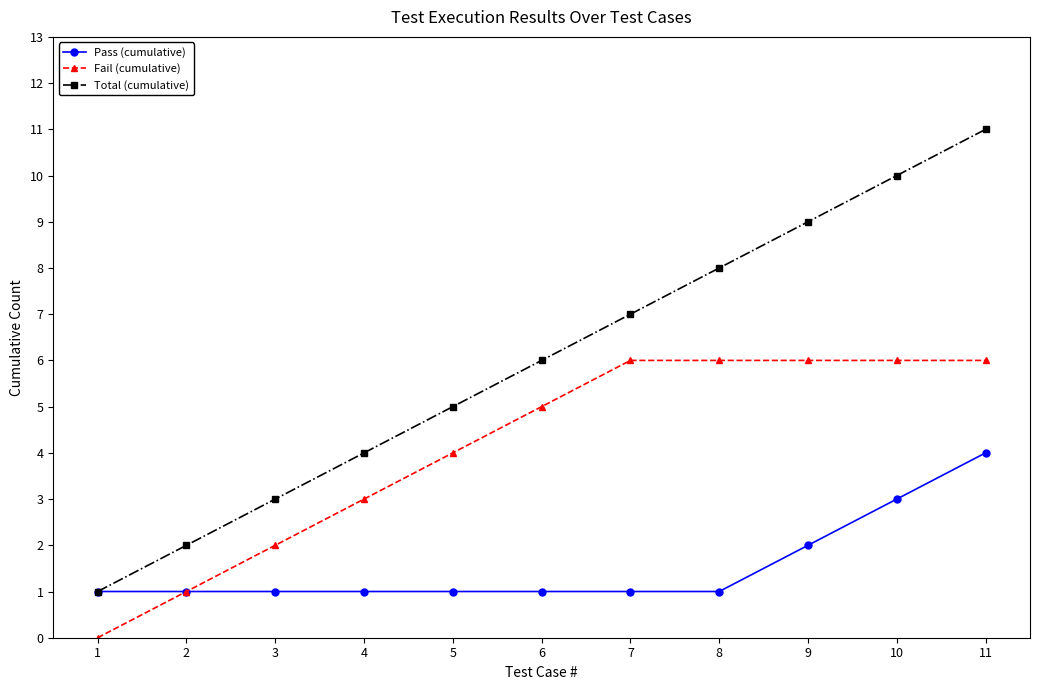

Between 6 and 10, which series saw the biggest shift?

Total (cumulative)